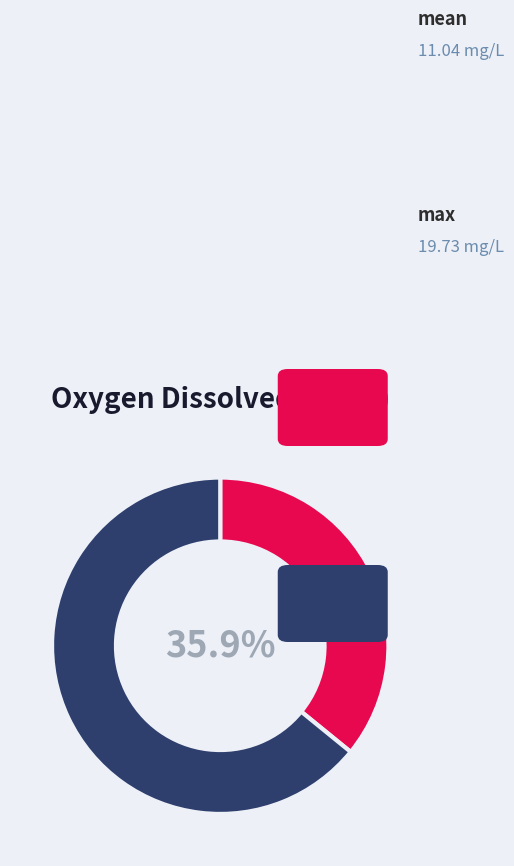

To the nearest percent, what portion does max represent?

64%